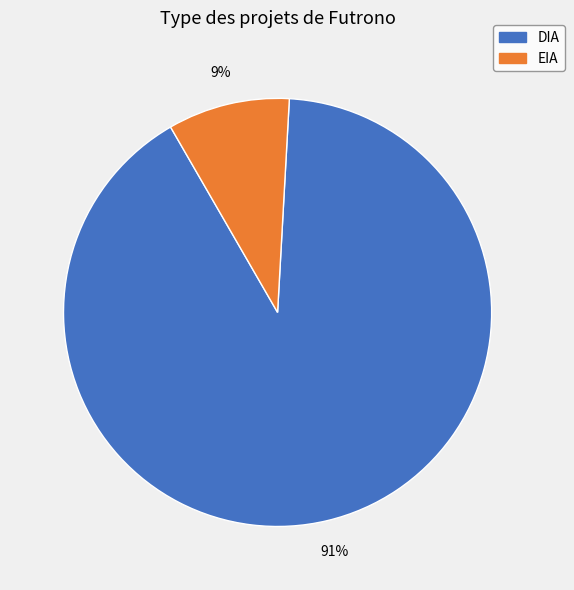

To the nearest percent, what is the difference between the largest and smallest slice percentages?

82%